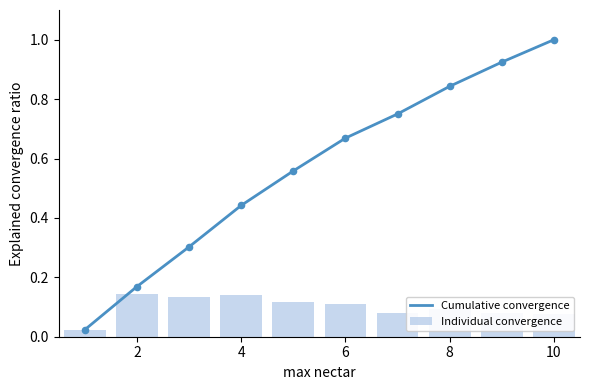

The Cumulative convergence series shows 0.1 at 2. True or false?

False